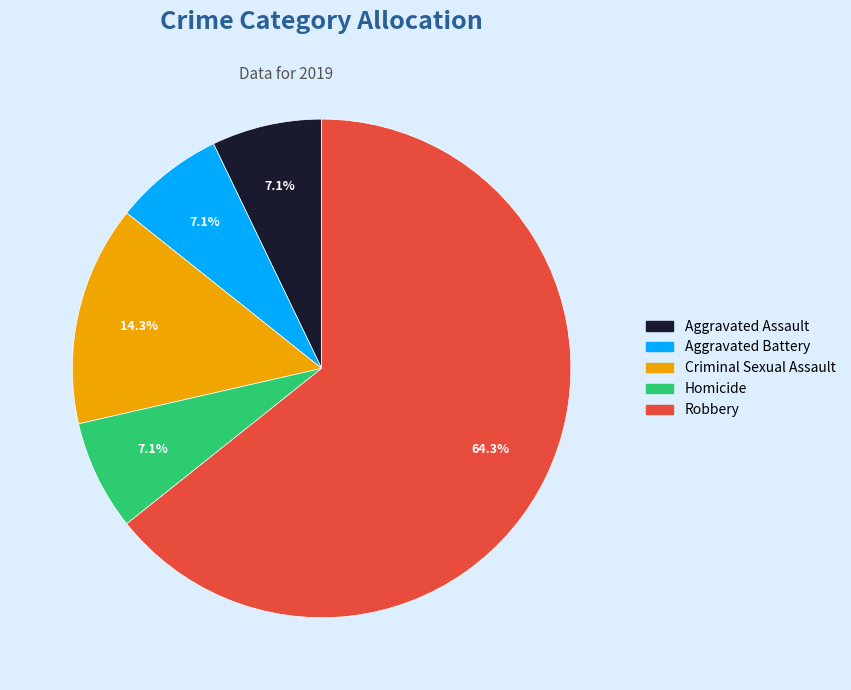

To the nearest percent, what is the difference between the largest and smallest slice percentages?

57%